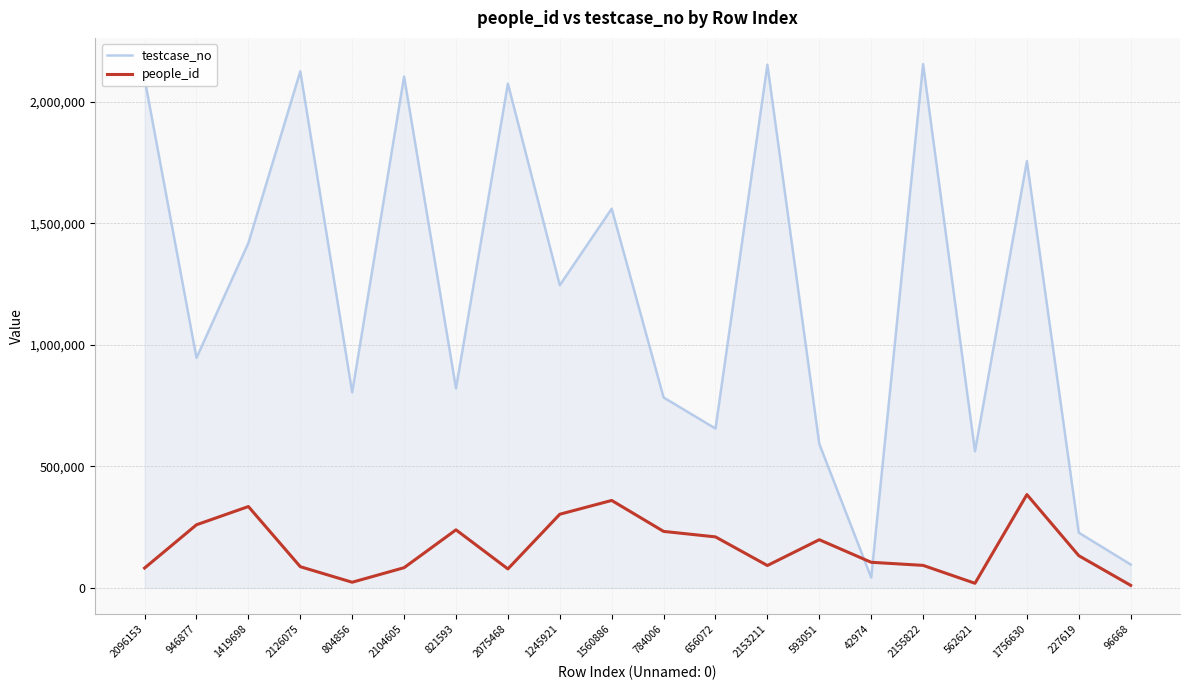

What is the difference between the maximum and second lowest values in the testcase_no series?

2059154